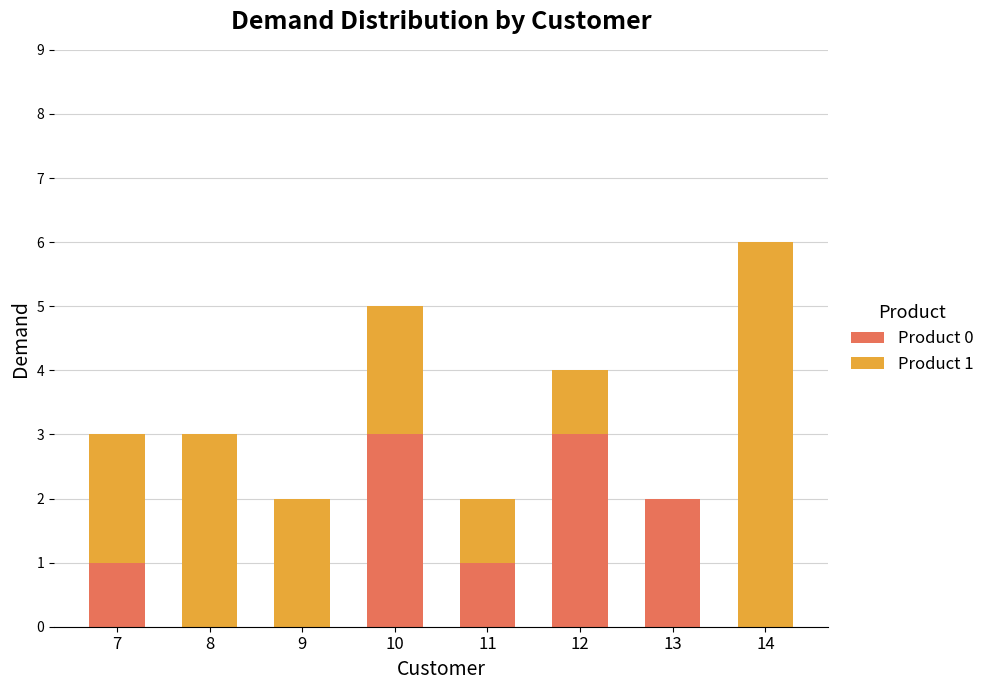

What is the total value across all series at 14?

6